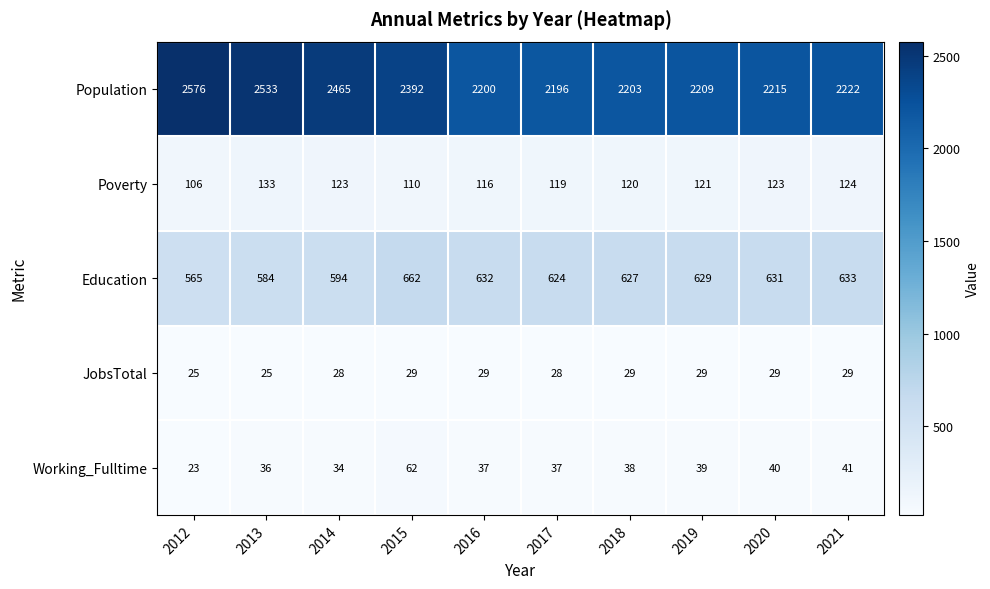

Which series has the widest spread of values?

Population